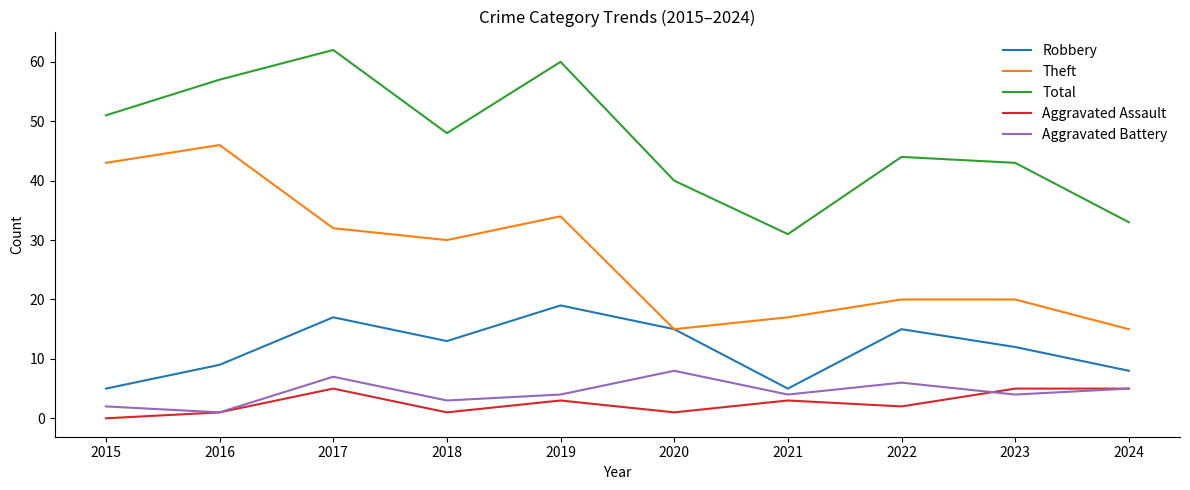

What is the maximum value for Total?

62